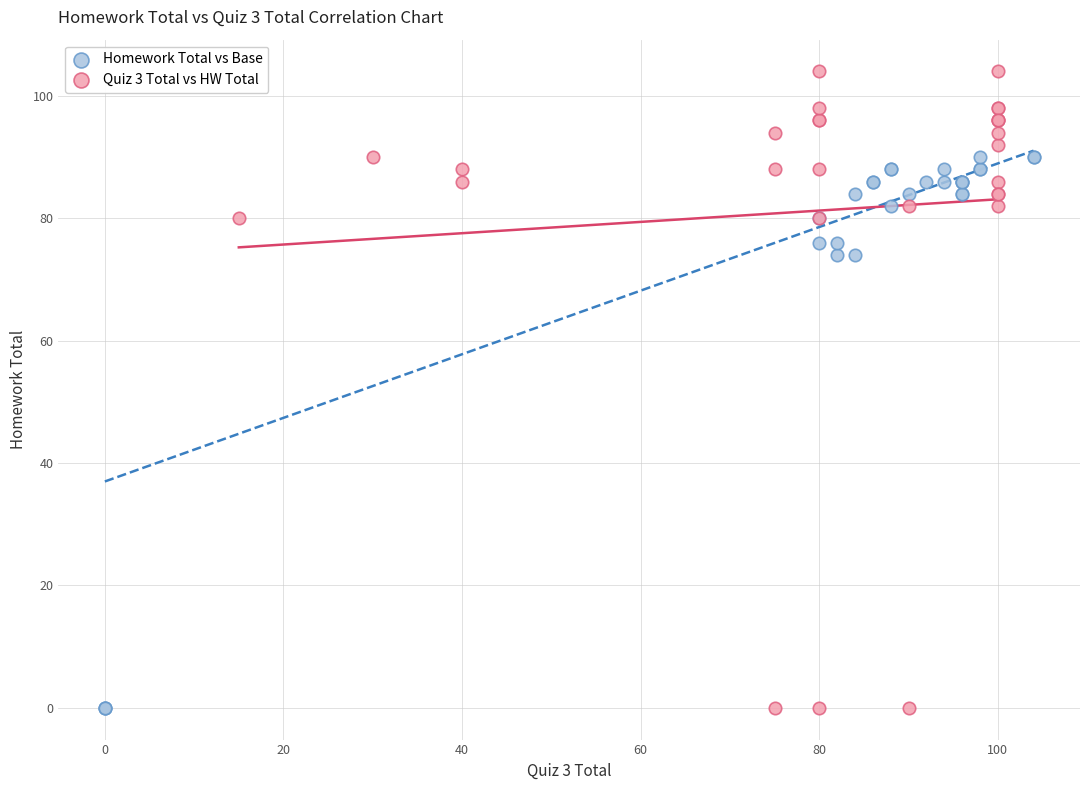

Which series reaches the maximum Y coordinate?

Quiz 3 Total vs HW Total